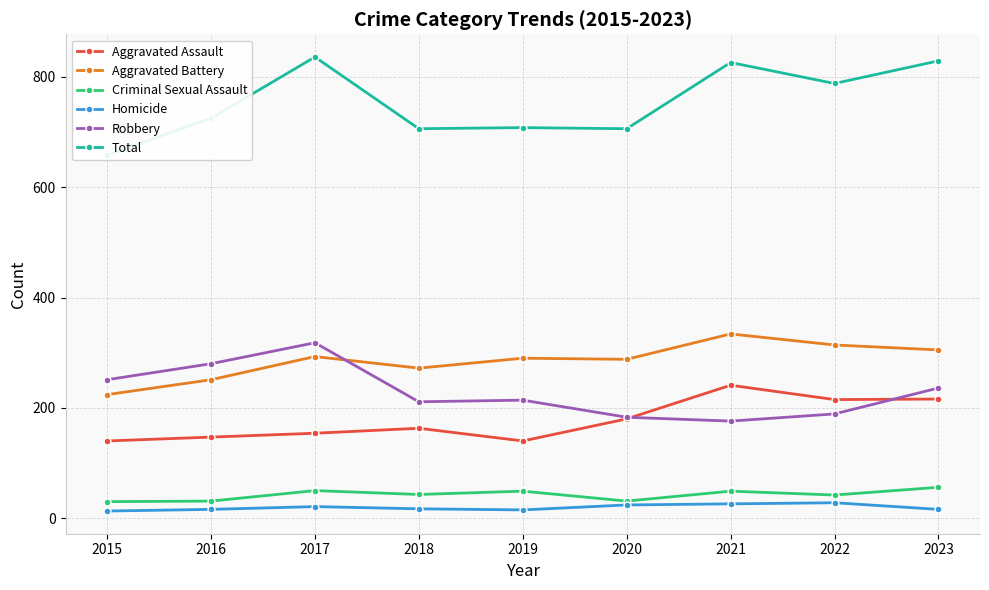

What is the value of the Robbery point at the 1st from the left?

251